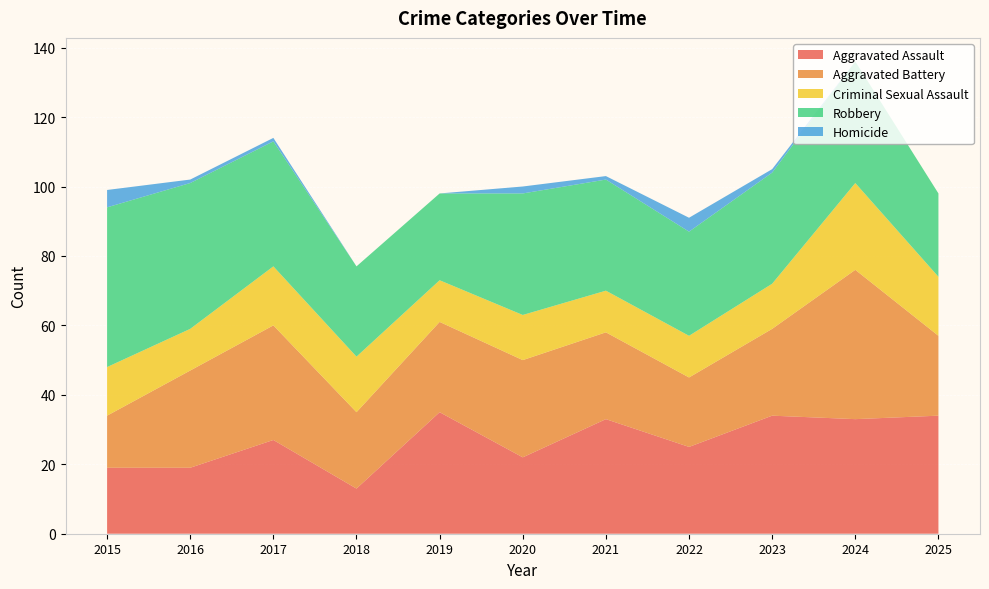

Reading left to right, extract all data points from this chart.

Aggravated Assault: 19	19	27	13	35	22	33	25	34	33	34
Aggravated Battery: 15	28	33	22	26	28	25	20	25	43	23
Criminal Sexual Assault: 14	12	17	16	12	13	12	12	13	25	17
Robbery: 46	42	36	26	25	35	32	30	32	35	24
Homicide: 5	1	1	0	0	2	1	4	1	0	0